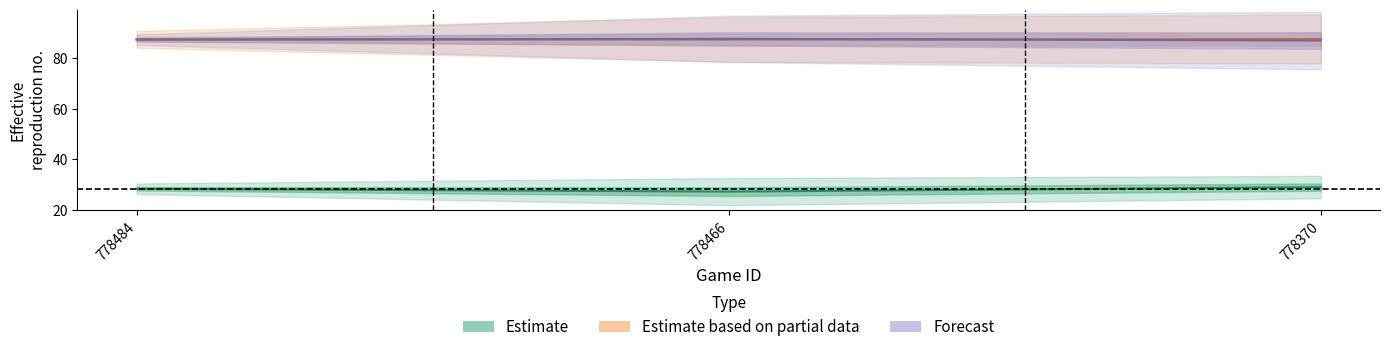

Which category has the lowest value across all series?

778466